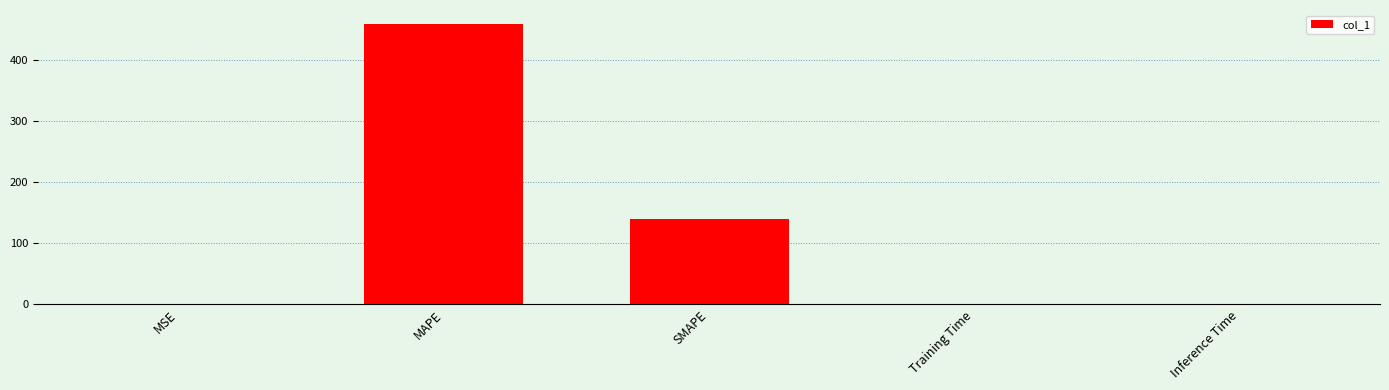

What is the sum of all values?

599.6